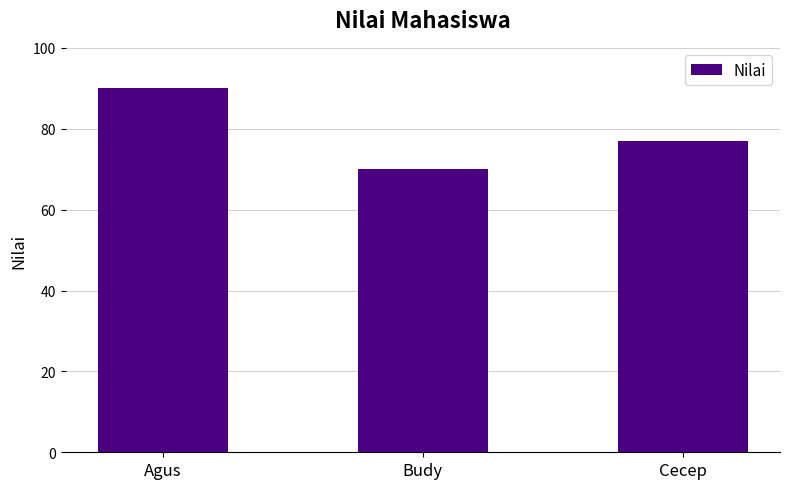

What is the value of the 3rd bar from the left?

77